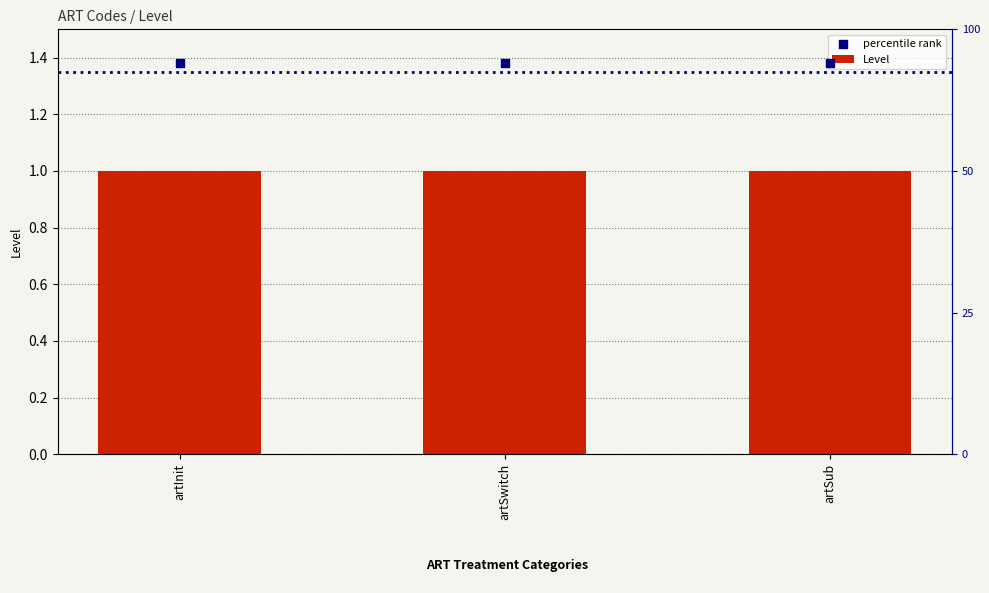

At which category is the sum across all series the highest?

artInit